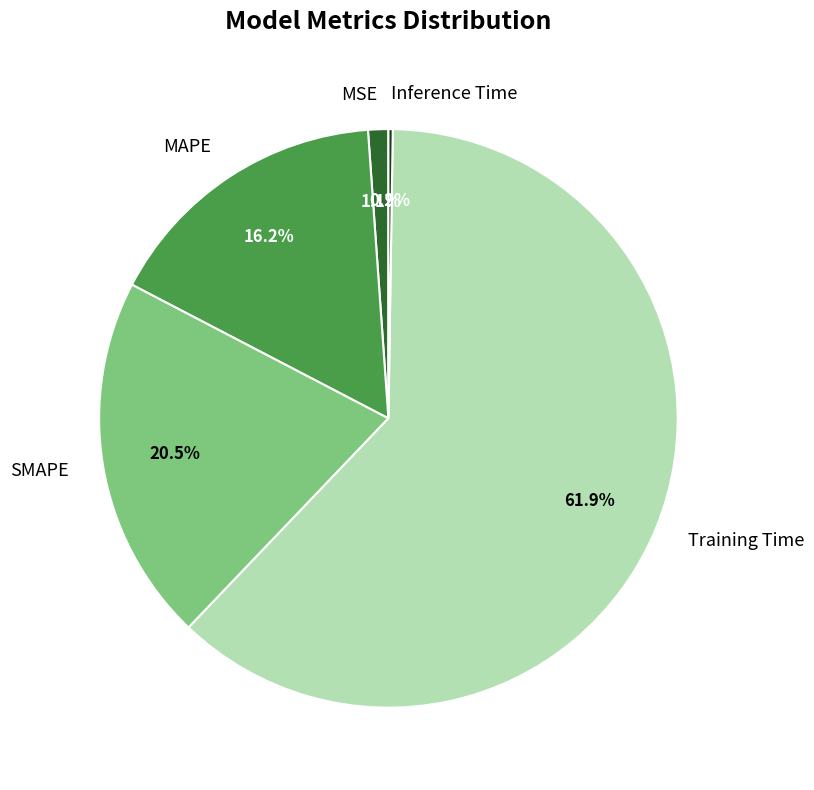

To the nearest percent, what is the difference between the largest and smallest slice percentages?

62%